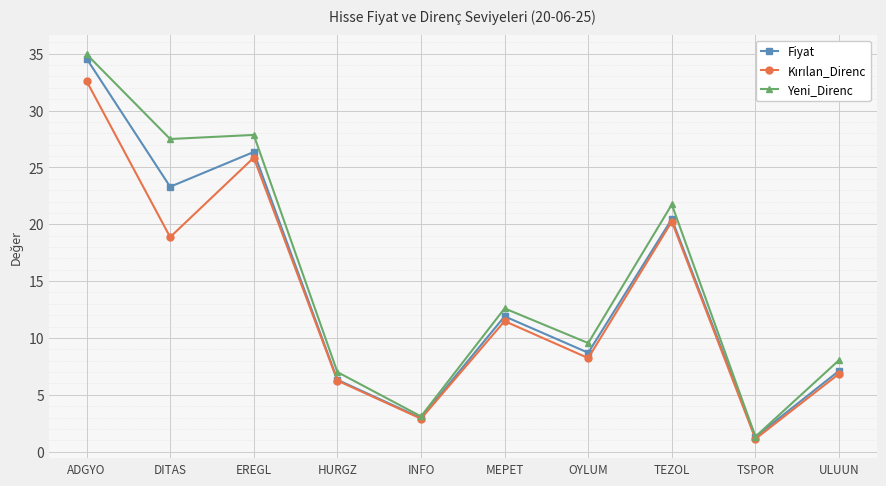

True or false: Fiyat has more than 0 interior local peaks.

True